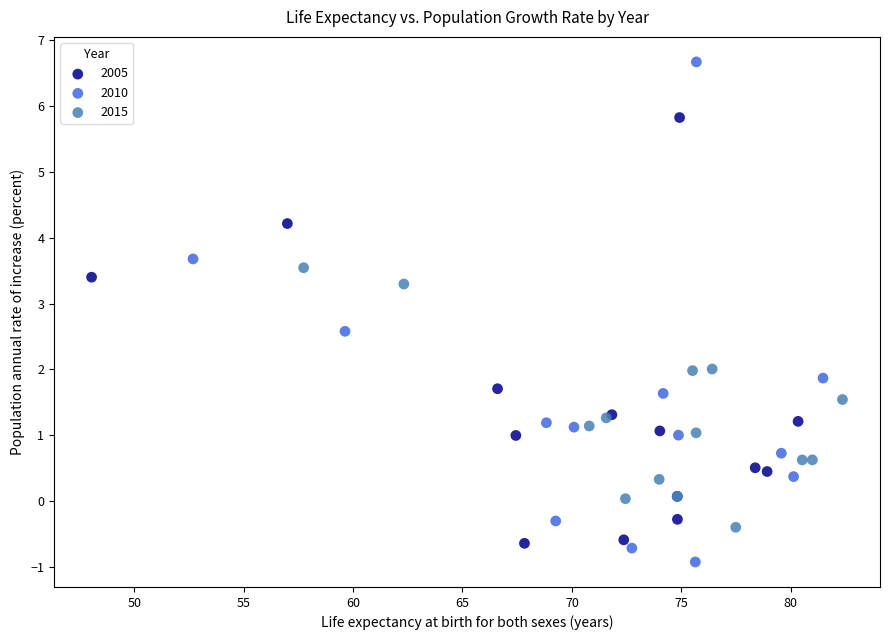

Which series has the largest Y range (max minus min)?

2010